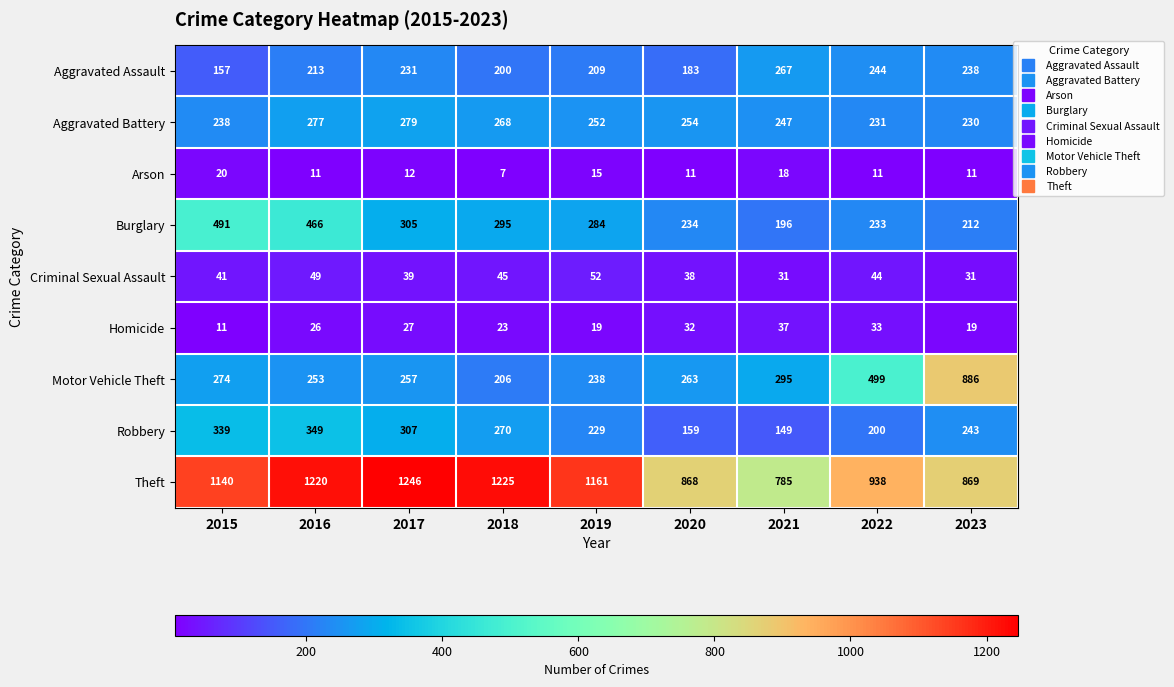

At 2018, list the series in order from smallest to largest.

Arson, Homicide, Criminal Sexual Assault, Aggravated Assault, Motor Vehicle Theft, Aggravated Battery, Robbery, Burglary, Theft